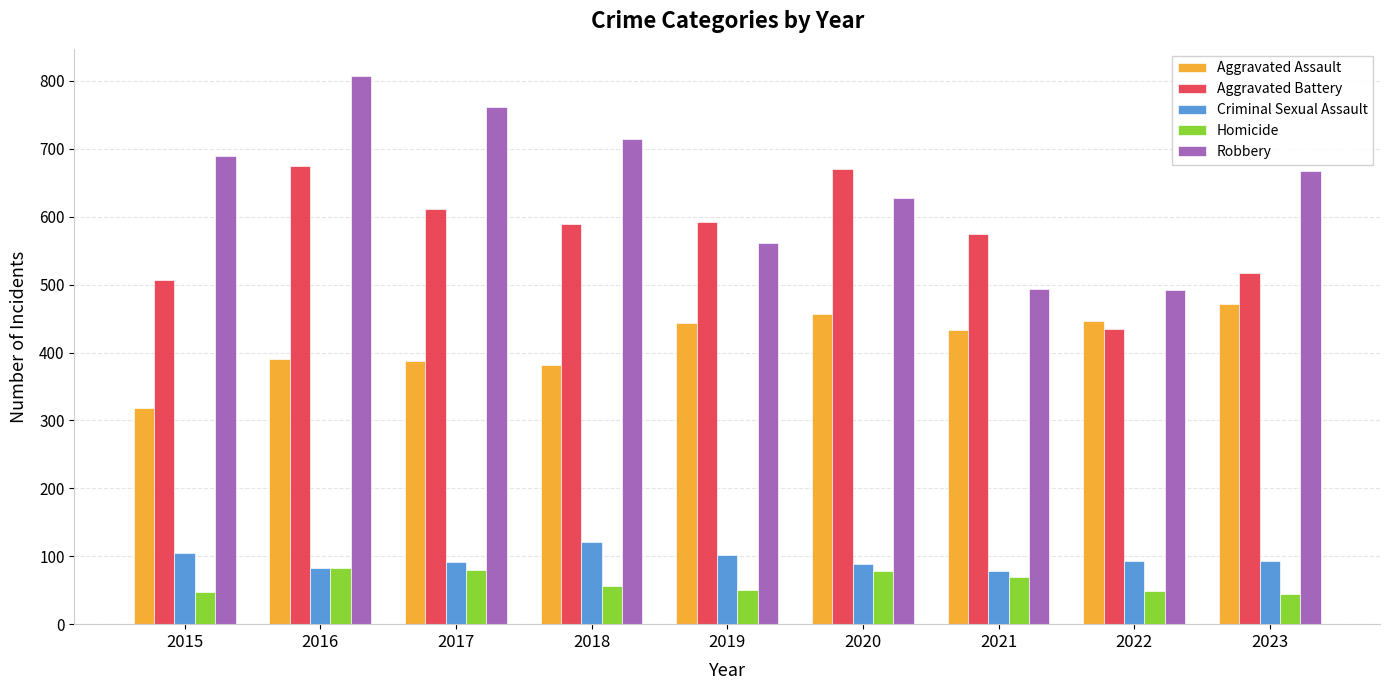

Which series has the largest total across all categories?

Robbery